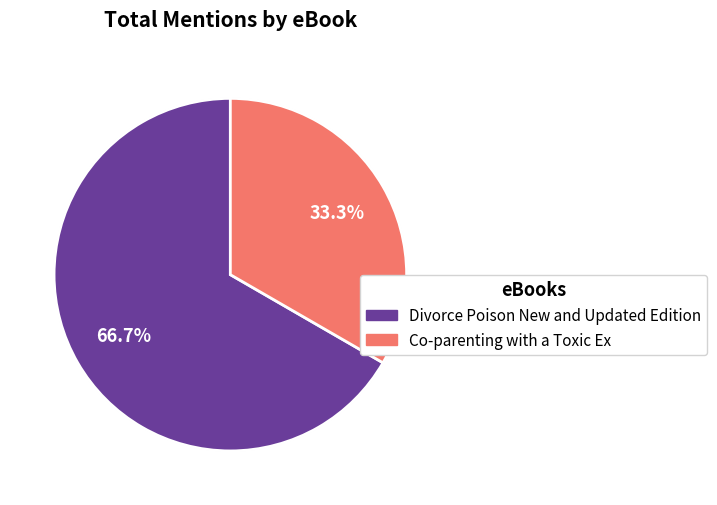

To the nearest percent, what percentage of the pie is Co-parenting with a Toxic Ex?

33%